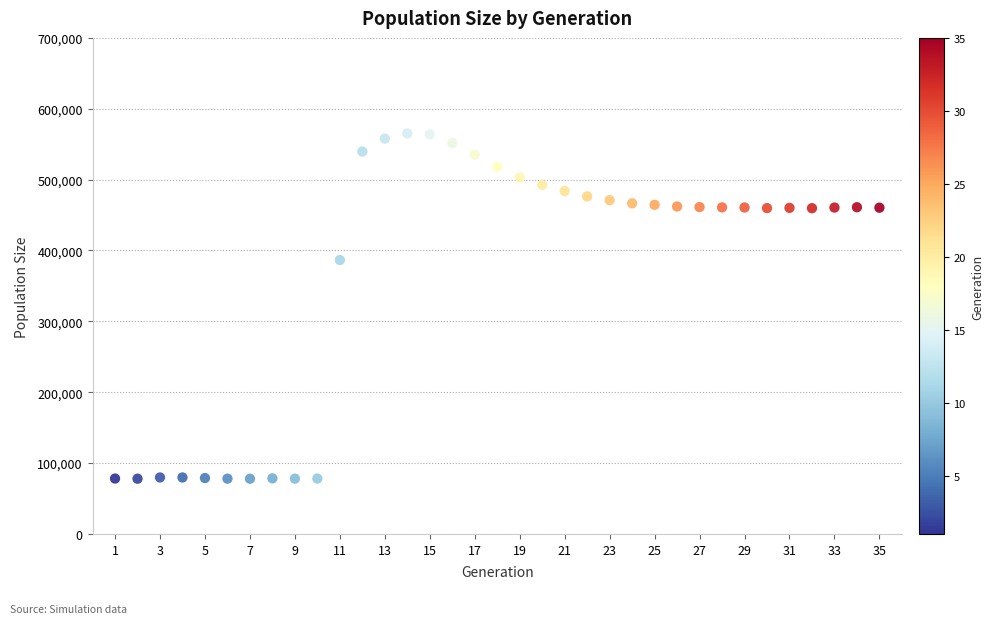

What is the range of X values (max minus min)?

34